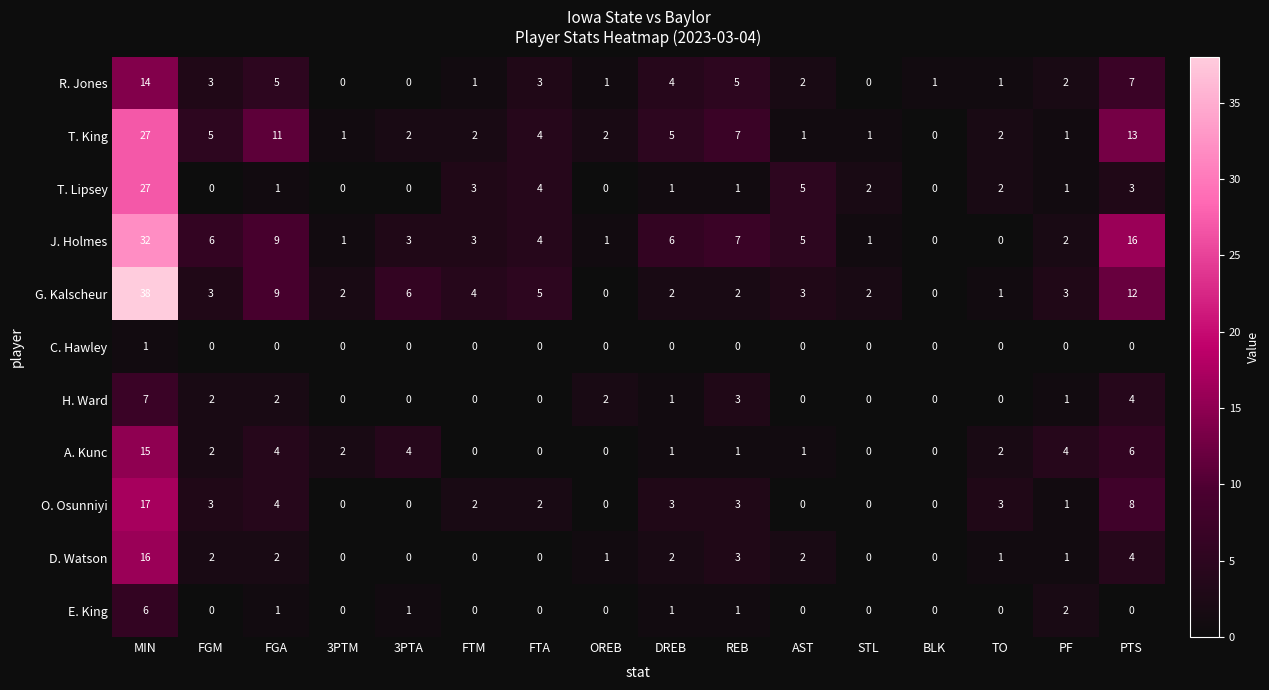

The value of J. Holmes at 3PTA is 3. True or false?

True